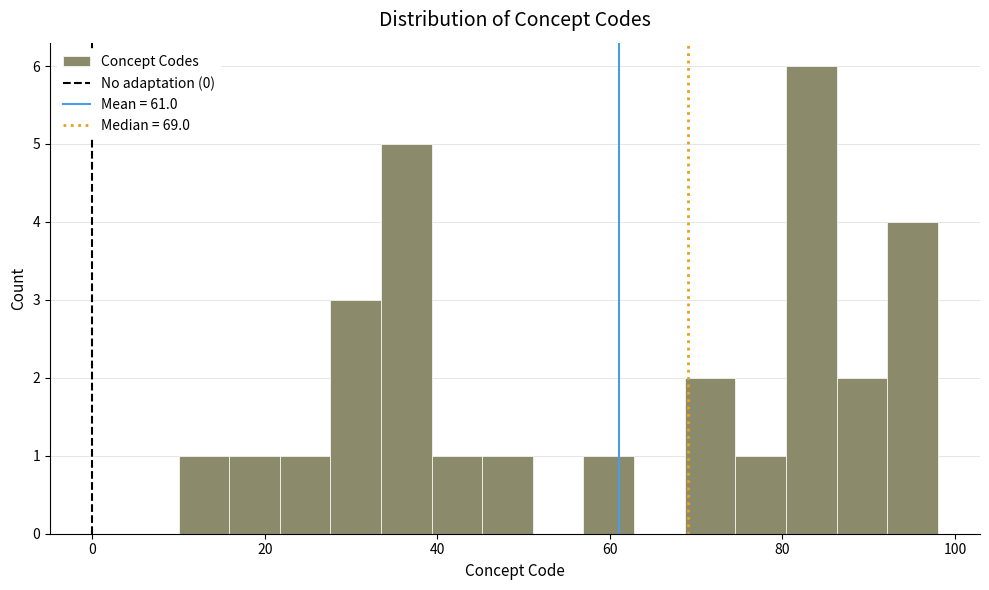

Around what value on the x-axis is the tallest bar? Give the approximate position of its centre, as read against the axis.

84